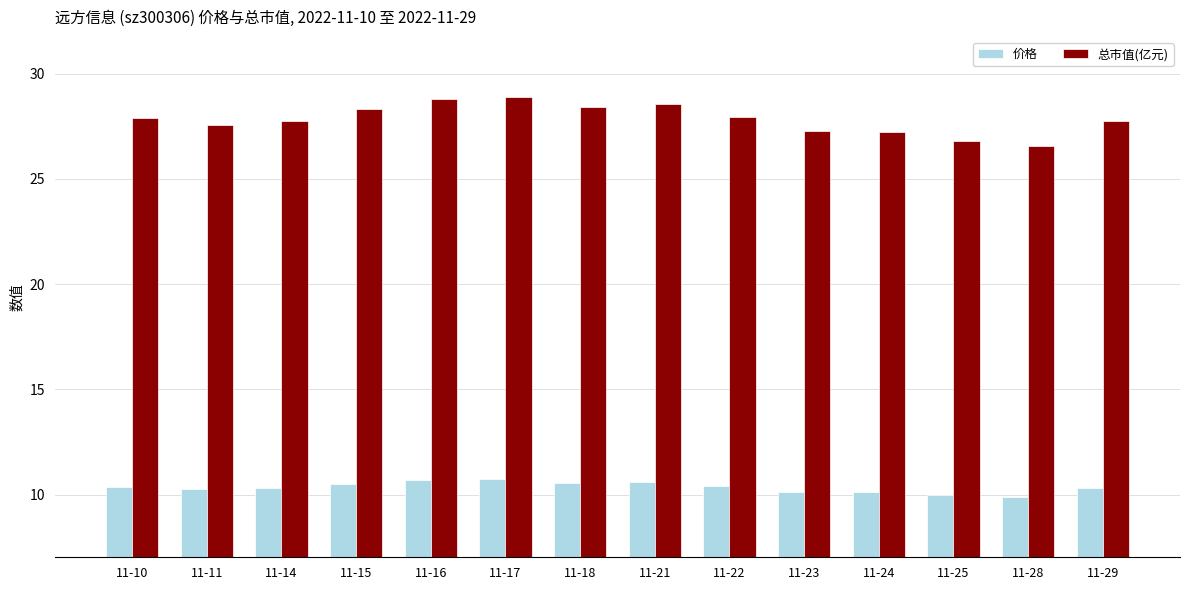

At how many categories does at least one series exceed 22?

14